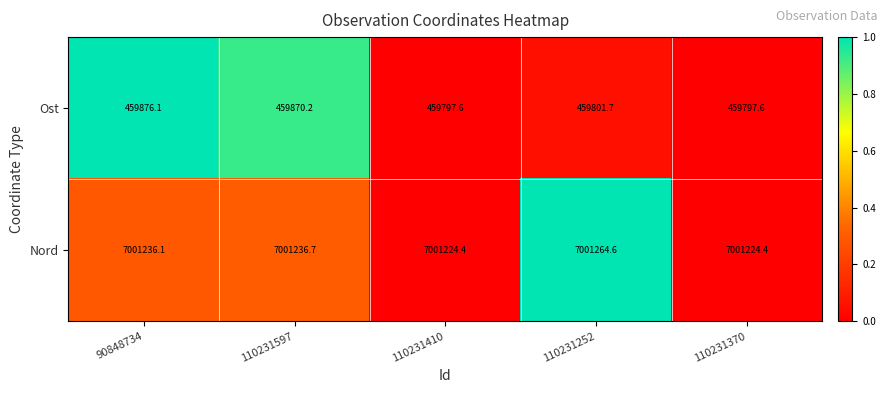

What is the difference between the maximum and minimum values in the Nord series?

40.2